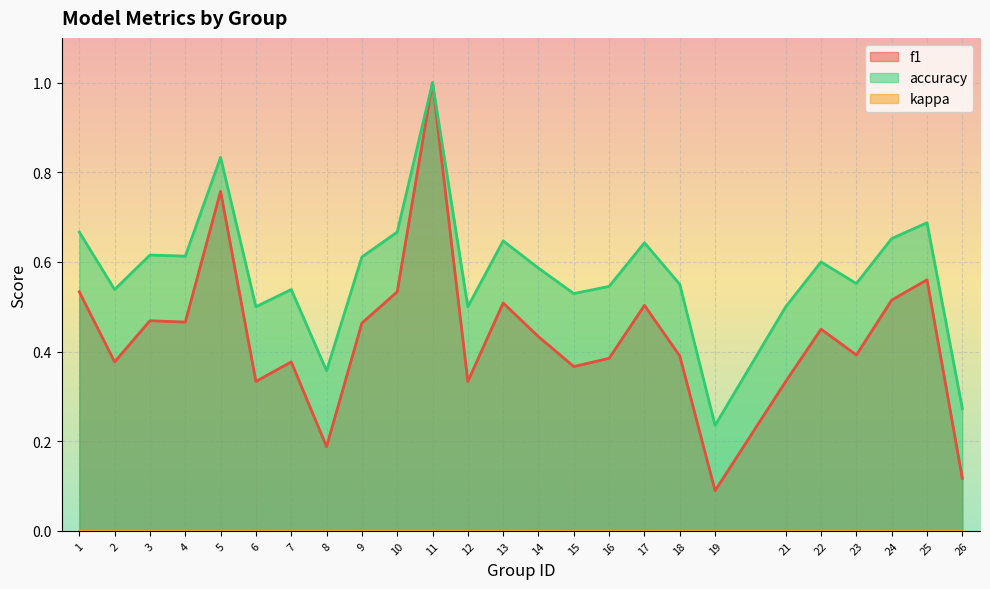

What is the total value across all series at 18?

0.9